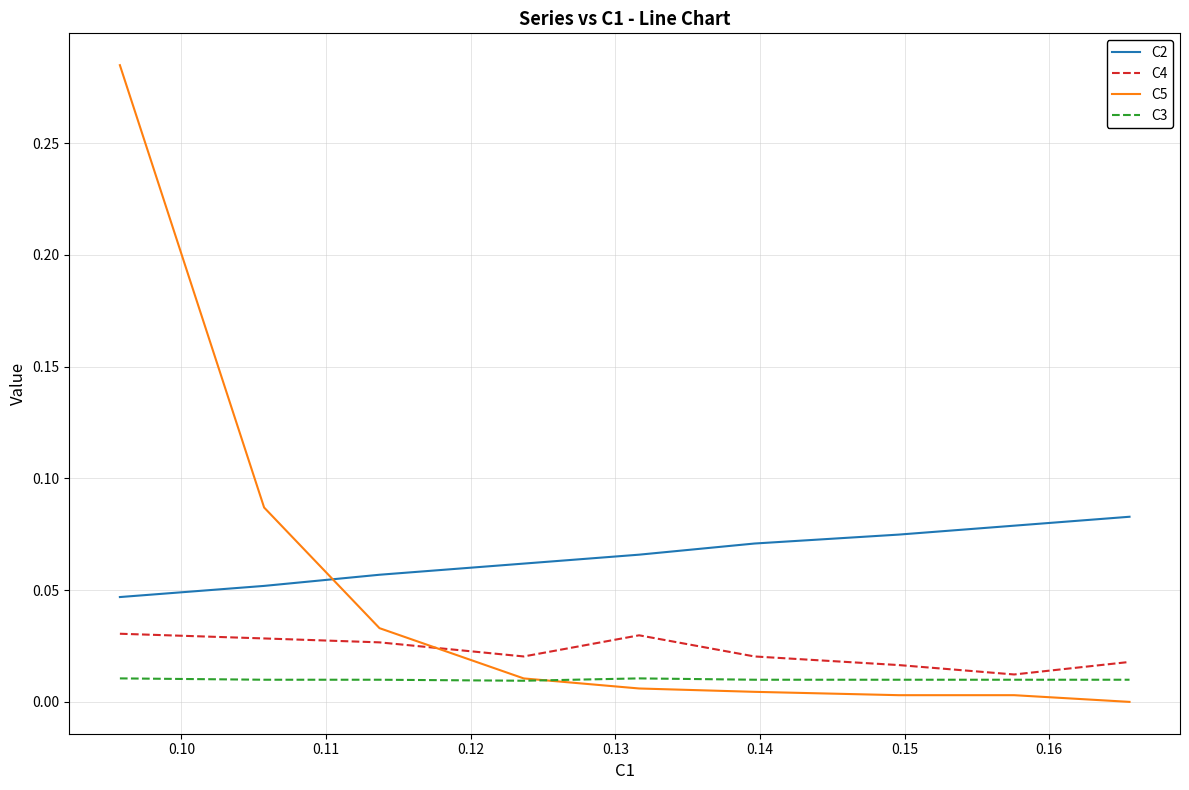

Which series has the largest total across all categories?

C2